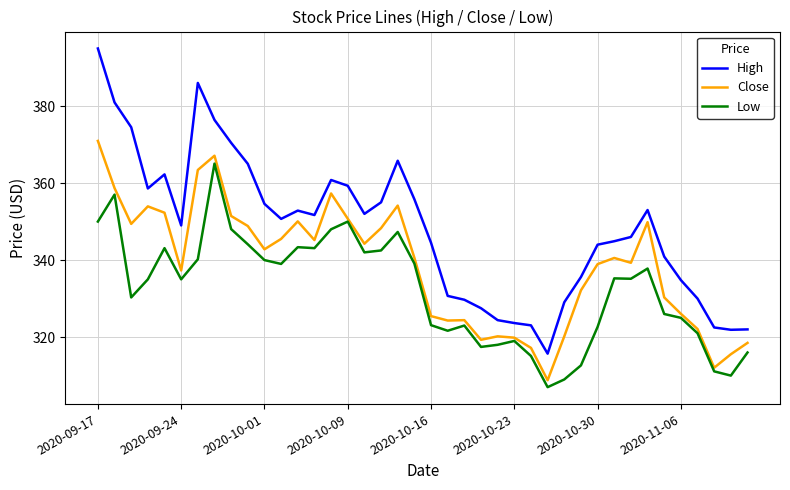

What is the average value of the Low series?

332.2